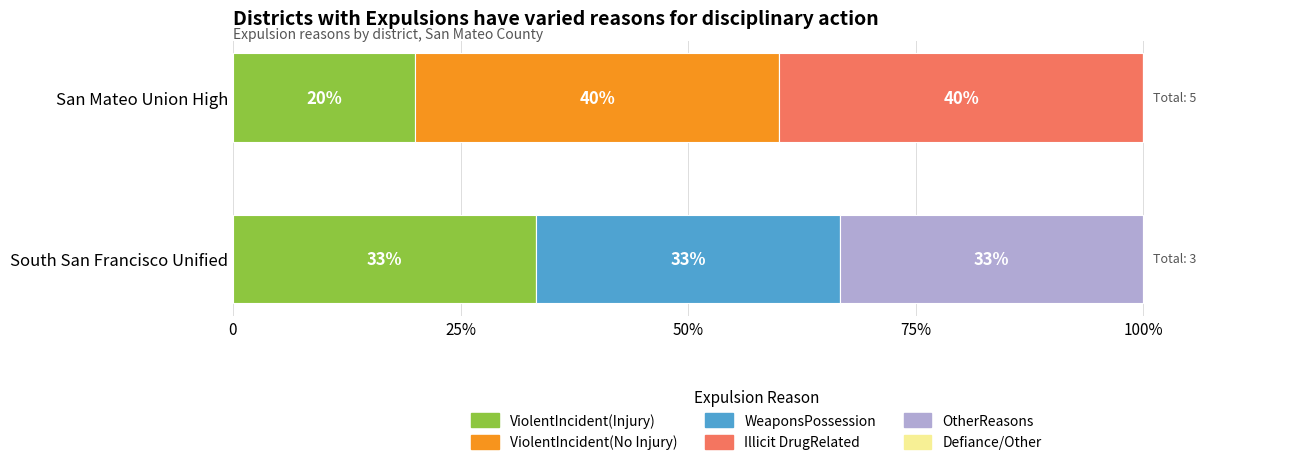

What is the average value of the ViolentIncident(No Injury) series?

20.0